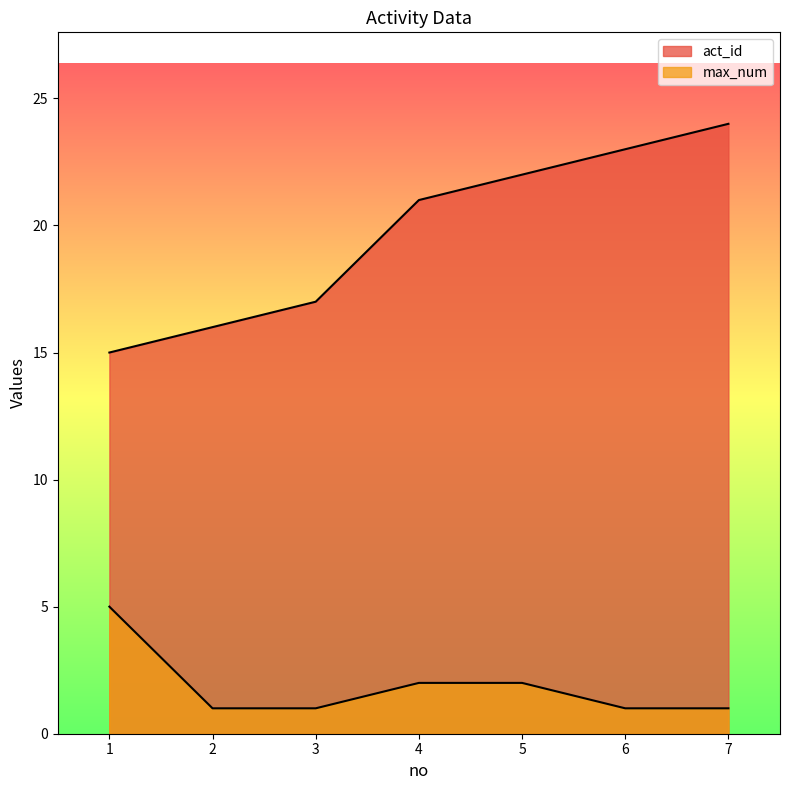

True or false: max_num and act_id intersect in this chart.

False